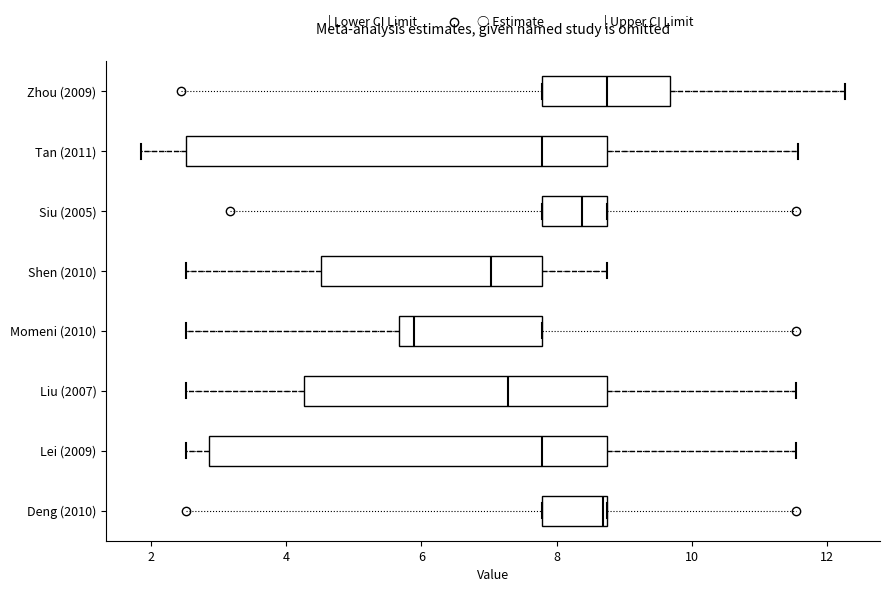

Where is the right edge of the box for Shen (2010) on the x-axis? The values are not printed on the chart, so give them approximately, as read against the axis.

7.8